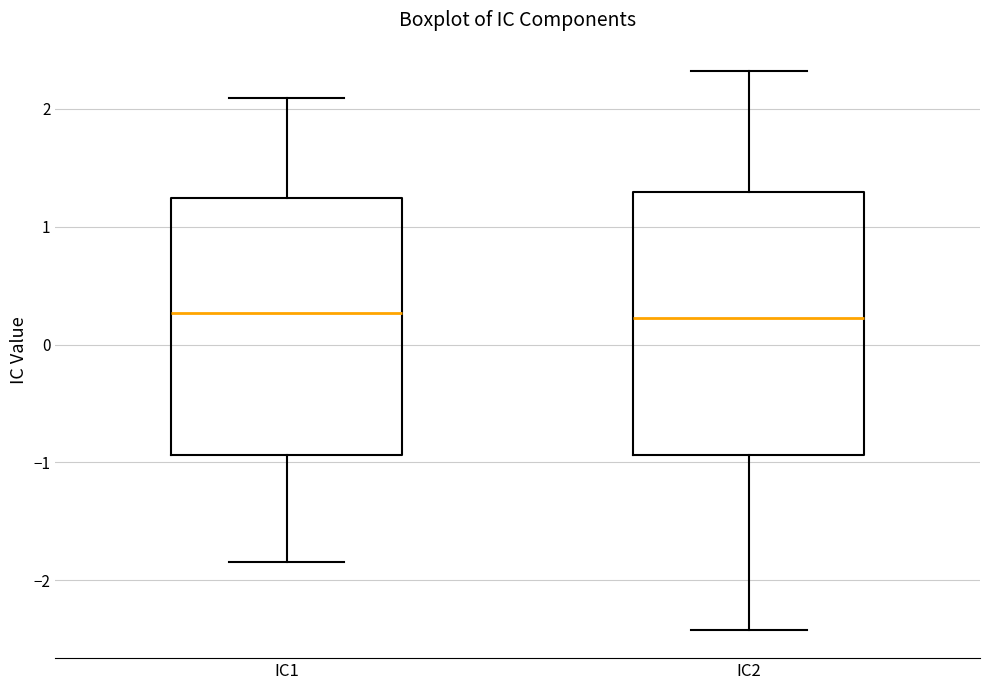

Reading left to right, transcribe this box plot: for each box, give where its median line is, the range the box spans, and where its two whiskers end, as read against the y-axis. The values are not printed on the chart, so give them approximately, as read against the axis.

IC1: median 0.3, box -0.9 to 1.2, whiskers -1.8 to 2.1
IC2: median 0.2, box -0.9 to 1.3, whiskers -2.4 to 2.3